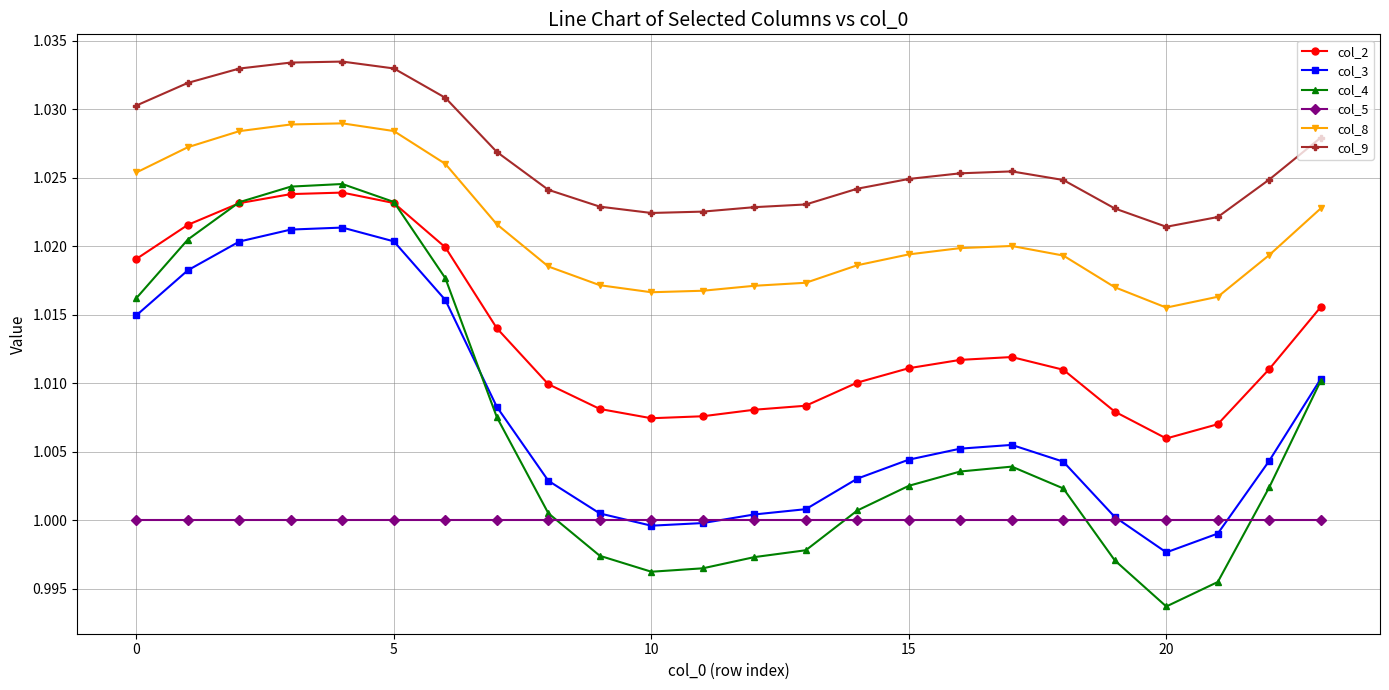

Which series has the largest range (max minus min)?

col_4